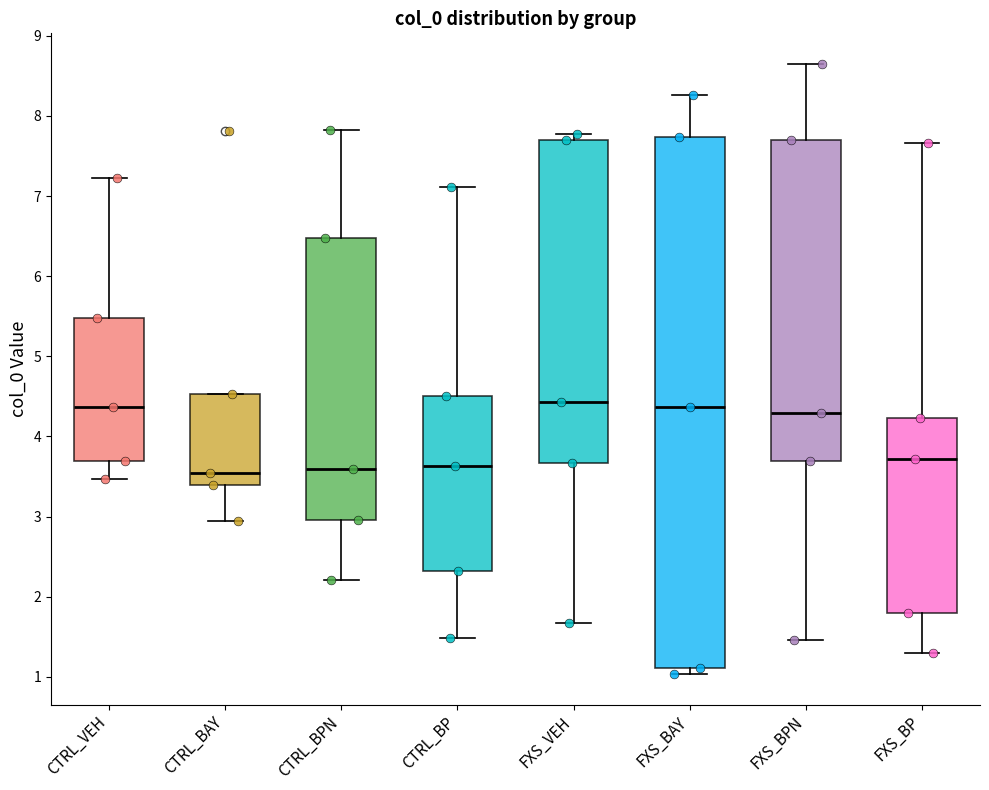

Where does the upper whisker of the box for FXS_BPN end on the y-axis? The values are not printed on the chart, so give them approximately, as read against the axis.

8.7